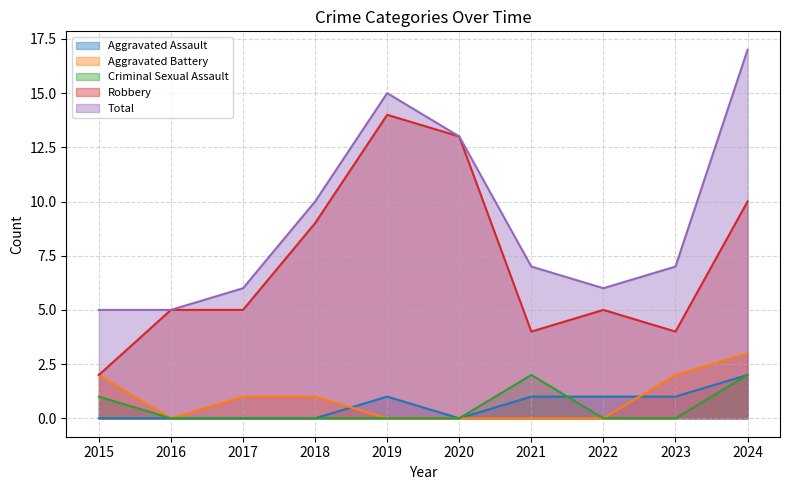

What is the difference between the second highest and minimum values in the Robbery series?

11